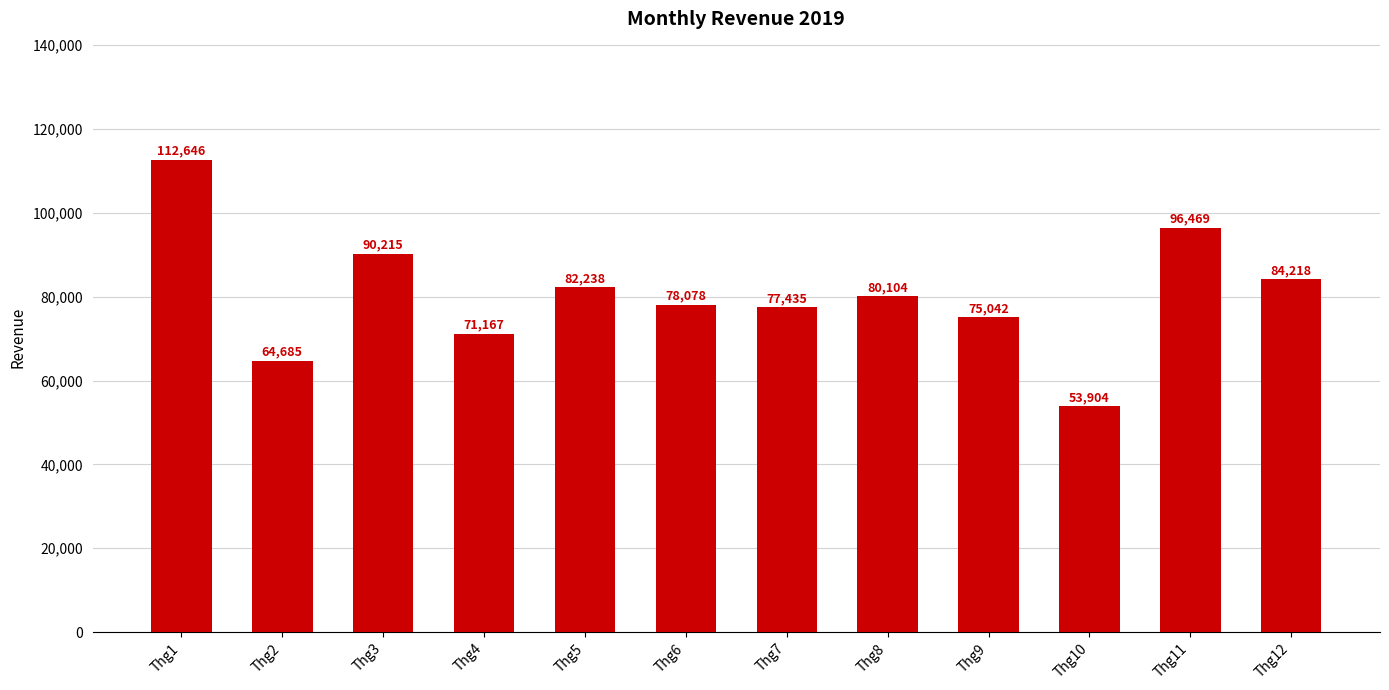

Reading right to left, list all the values displayed in this chart.

Thg12=84218	Thg11=96469	Thg10=53904	Thg9=75042	Thg8=80104	Thg7=77435	Thg6=78078	Thg5=82238	Thg4=71167	Thg3=90215	Thg2=64685	Thg1=112646